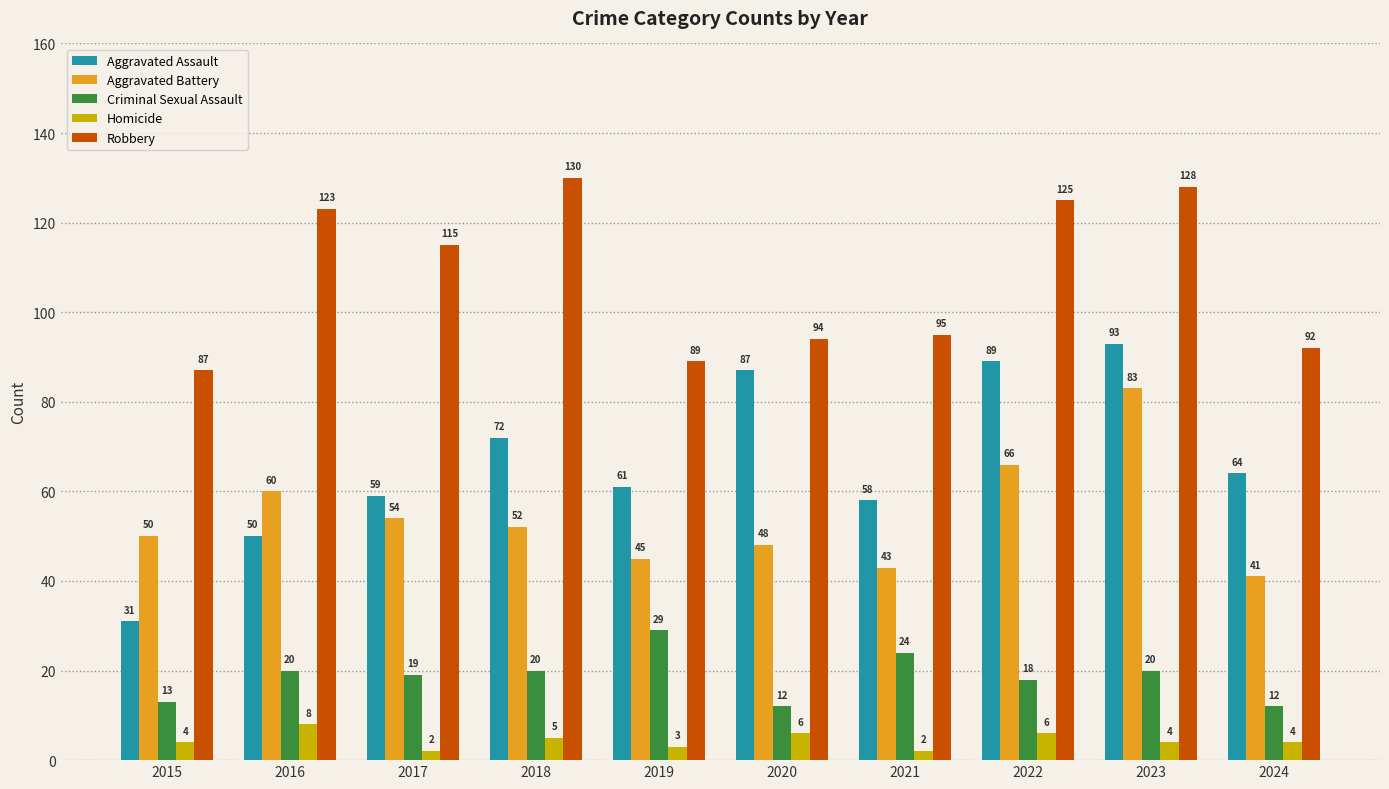

What is the sum of the Criminal Sexual Assault values at 2021 and 2022?

42